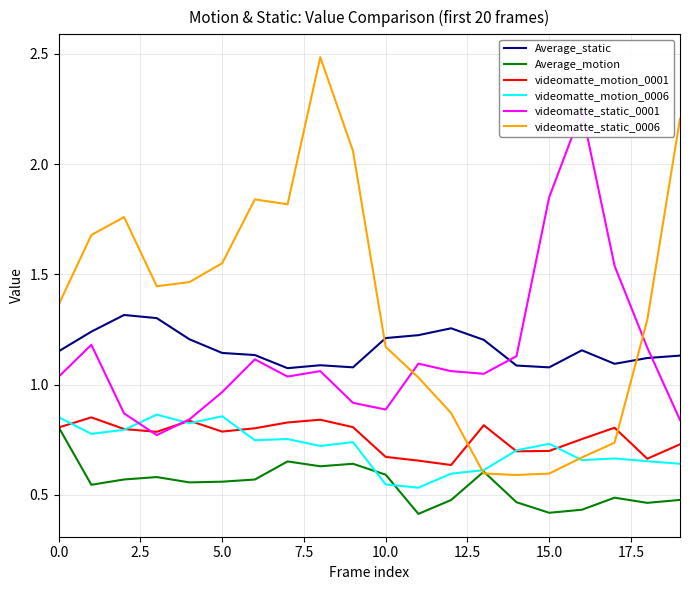

True or false: Average_motion has a value of 0.7 at 5.0.

False